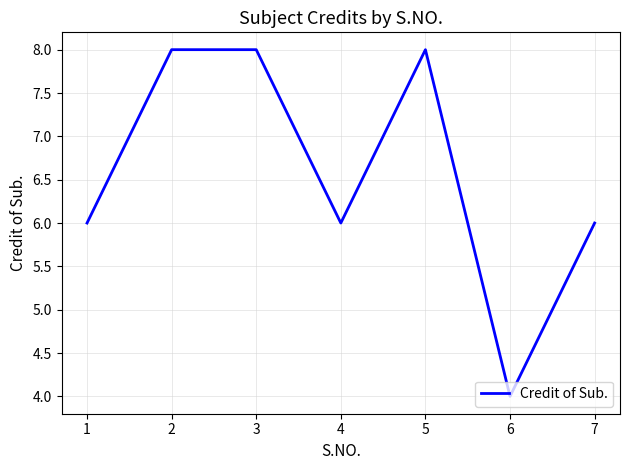

What is the ratio of the value at 4 to the value at 3?

0.8